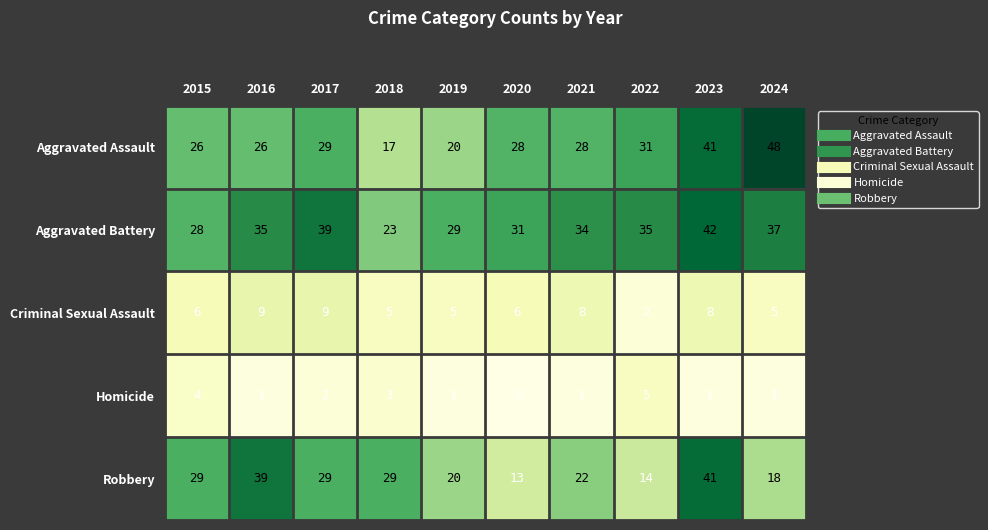

True or false: Robbery has a value of 39 at 2016.

True